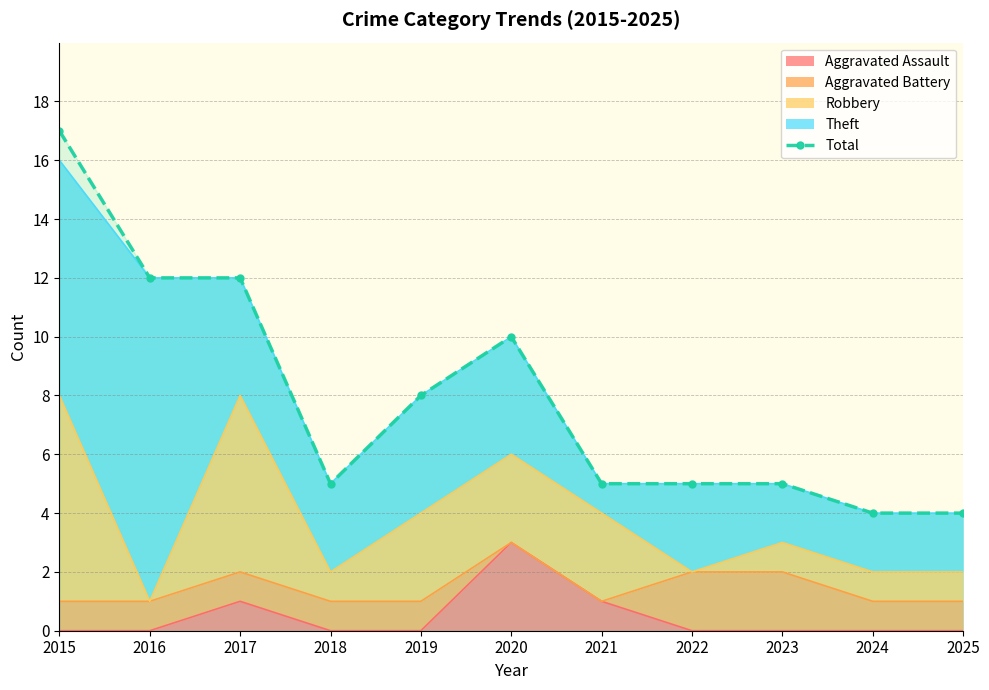

Rank the categories by value from highest to lowest.

2015, 2016, 2017, 2020, 2019, 2018, 2021, 2022, 2023, 2024, 2025